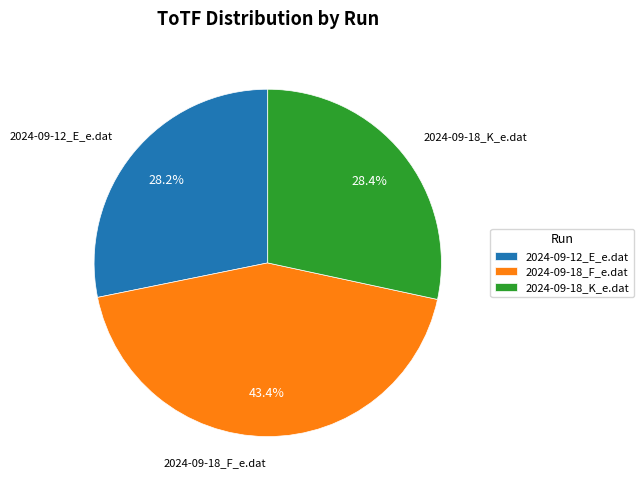

Which category has the biggest portion of the pie?

2024-09-18_F_e.dat